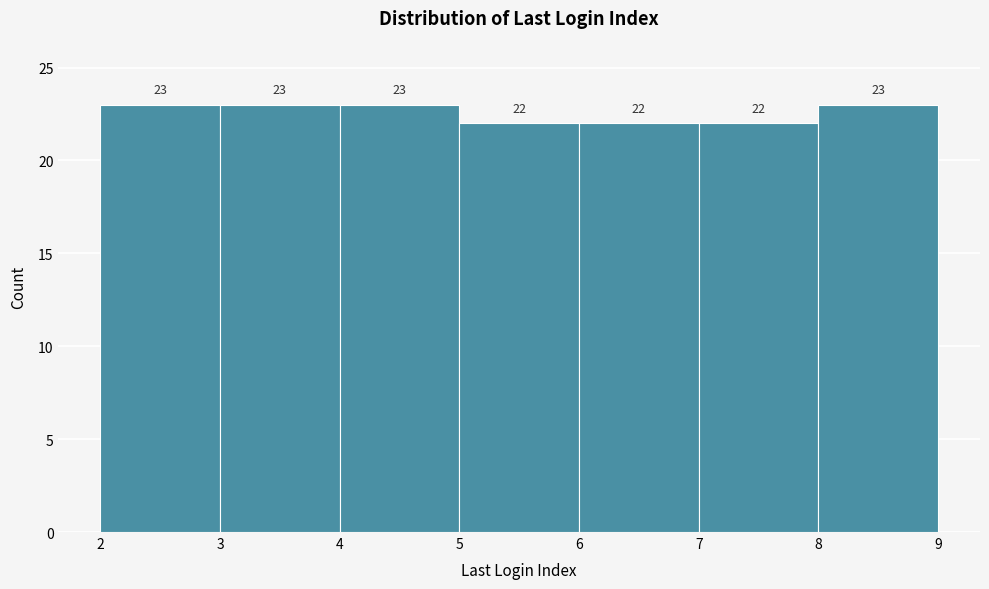

Reading left to right, list every bar in this chart as the range it spans on the x-axis followed by its height.

2 to 3: 23
3 to 4: 23
4 to 5: 23
5 to 6: 22
6 to 7: 22
7 to 8: 22
8 to 9: 23